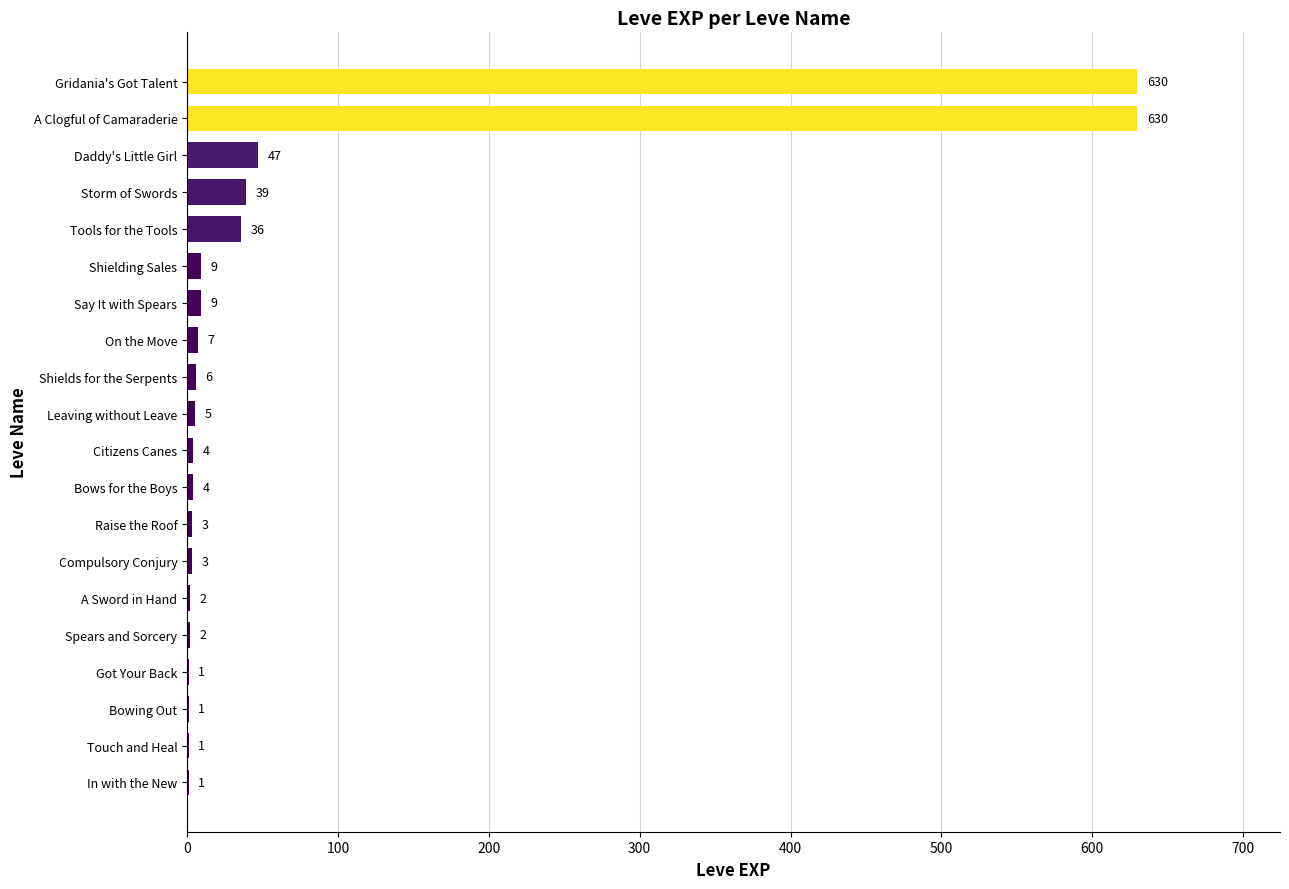

At which label is the value closest to 315?

Daddy's Little Girl